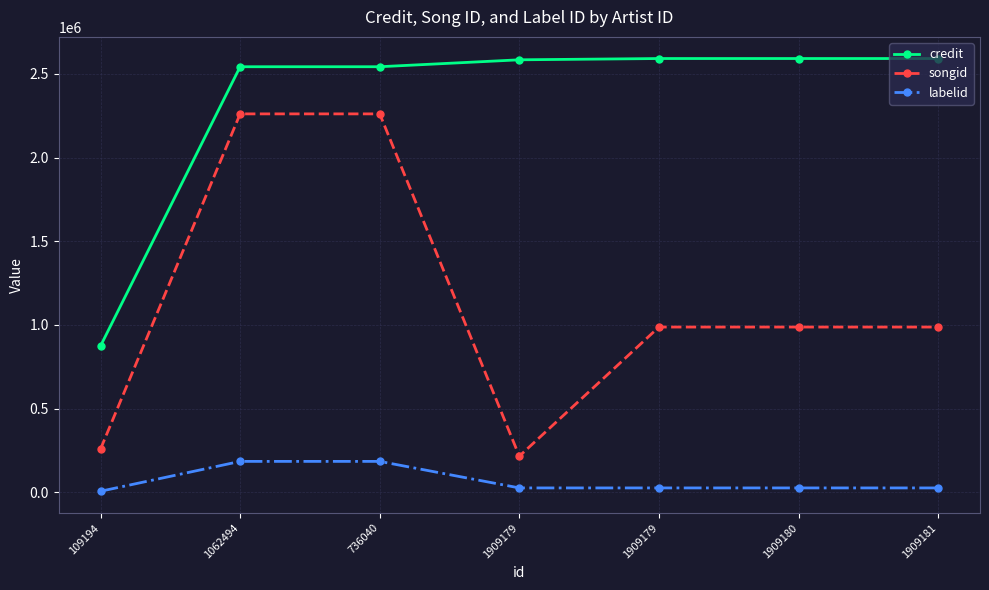

What are all the series names shown in the legend?

credit, songid, labelid